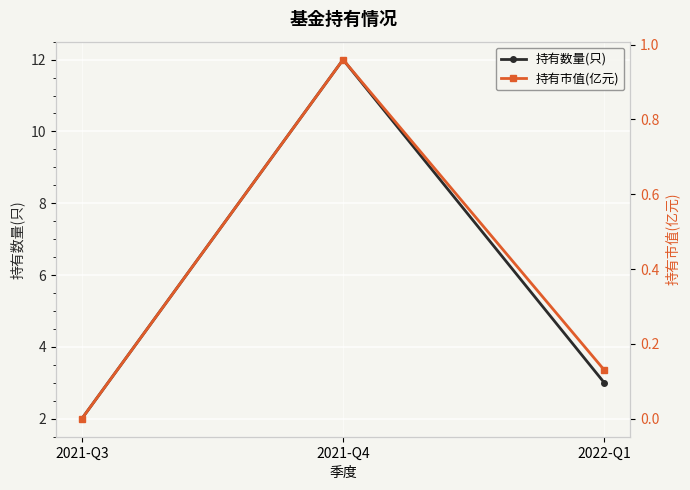

True or false: 持有市值(亿元) has a value of 1.0 at 2021-Q4.

True